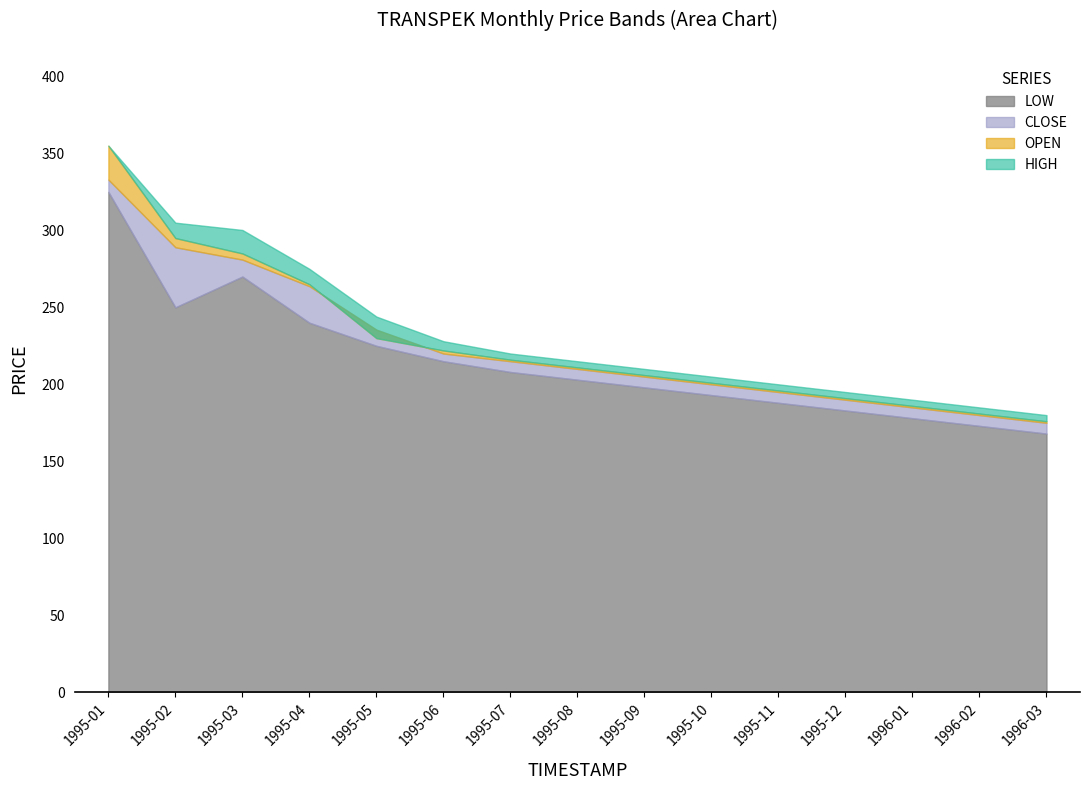

The OPEN series shows 345.9 at 1995-08. True or false?

False